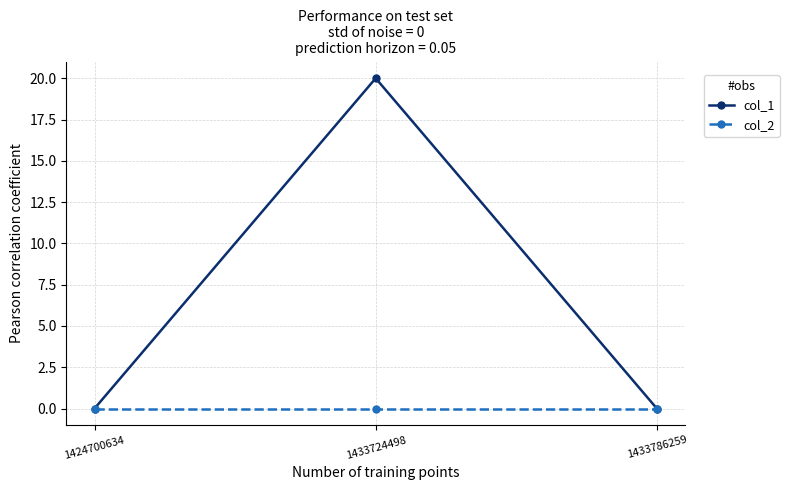

Which series has the largest range (max minus min)?

col_1